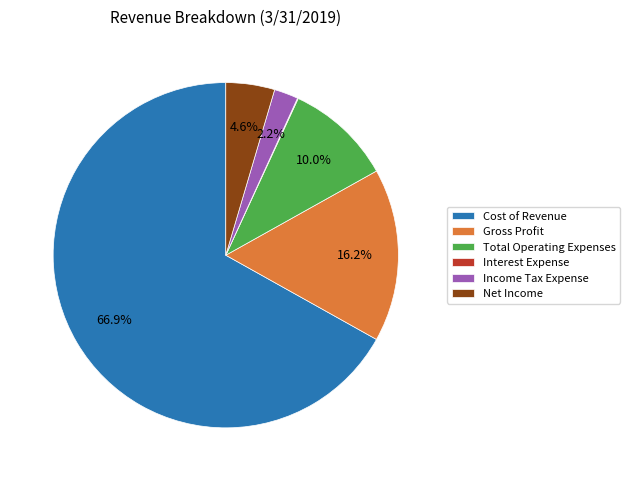

Which slice is the largest?

Cost of Revenue